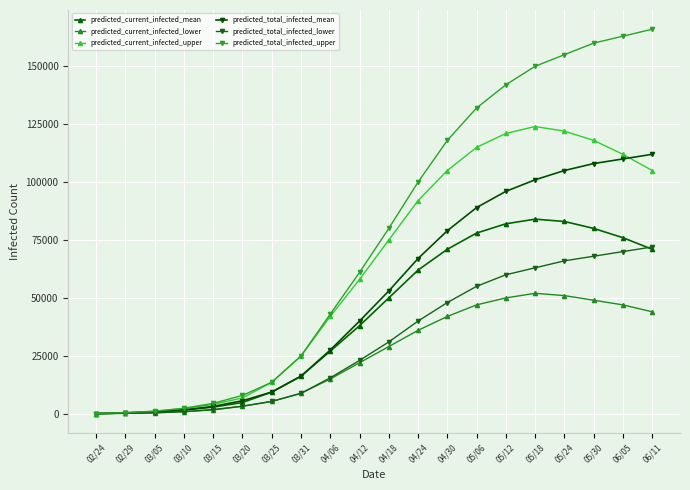

What is the difference between the second highest and minimum values in the predicted_current_infected_mean series?

82945